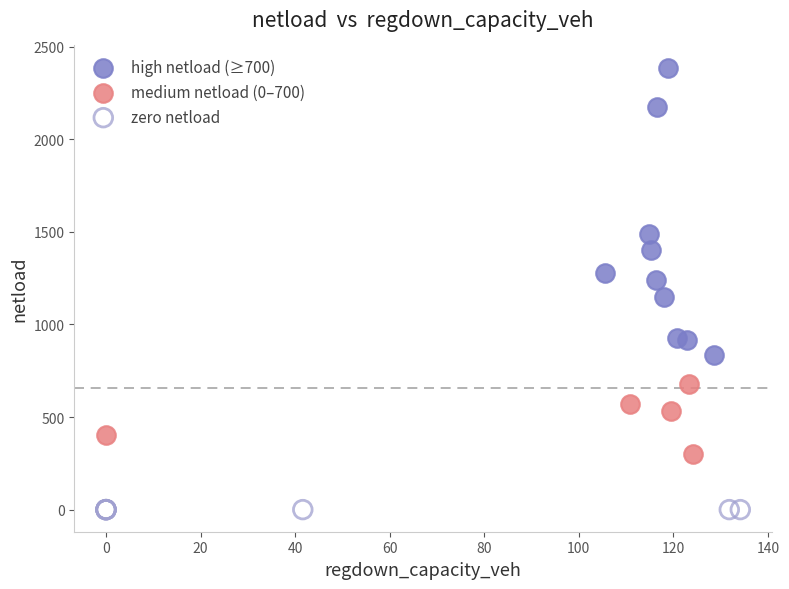

Which series contains the highest Y value?

high netload (≥700)